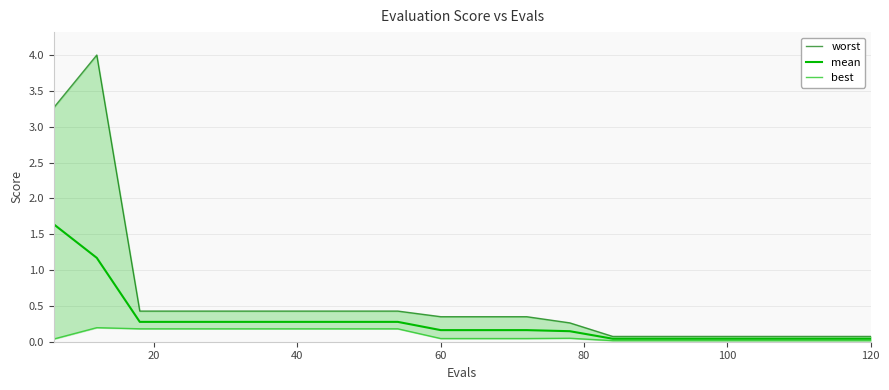

How many interior local peaks does the best series have?

2